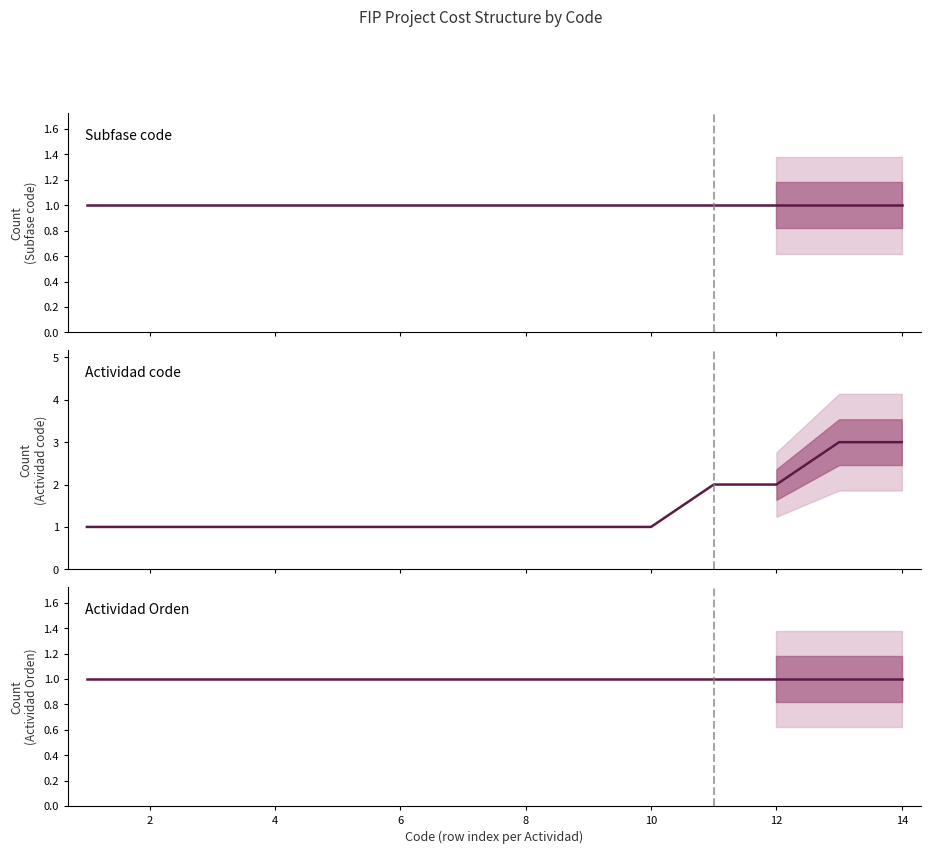

What is the value of the Subfase code point at the 2nd from the left?

1